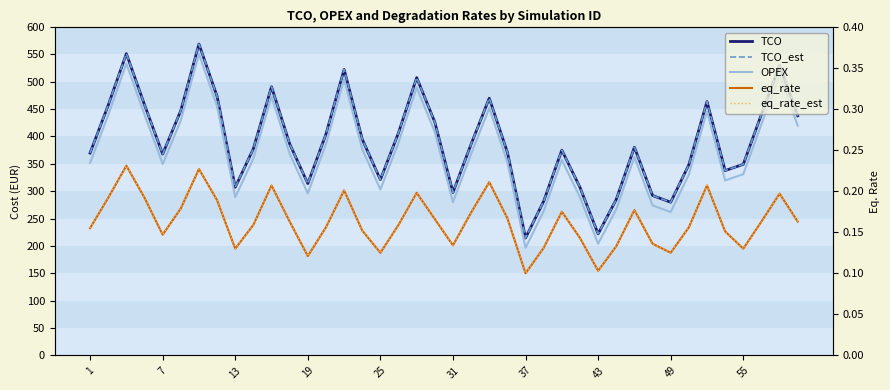

What is the minimum value shown in the chart?

0.1